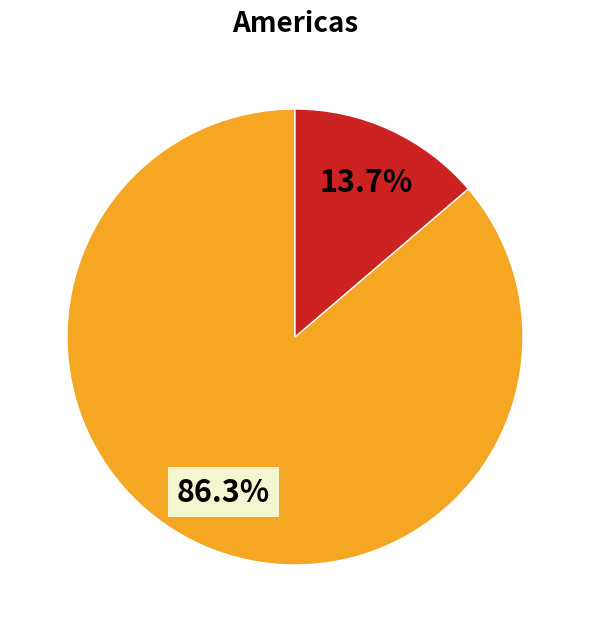

Is there any slice that represents more than half of the pie?

Yes